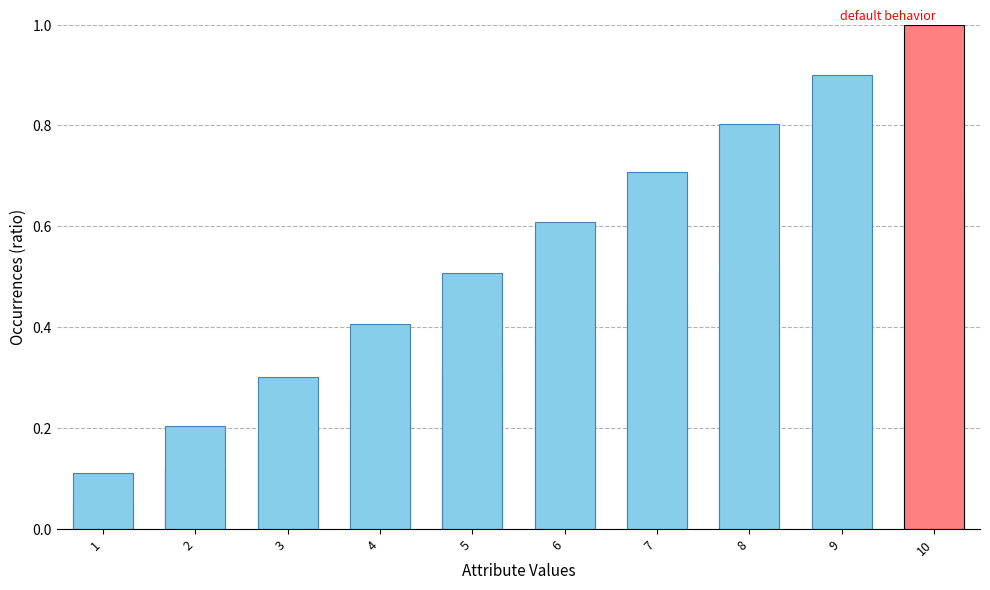

How many bars are there in each group?

2